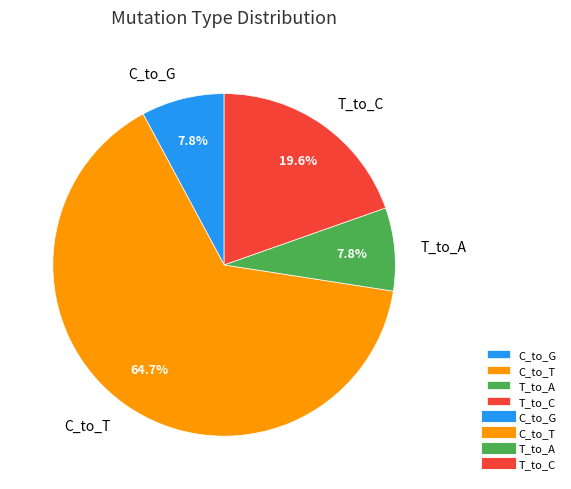

Is it true that C_to_T is 65% of the pie?

True